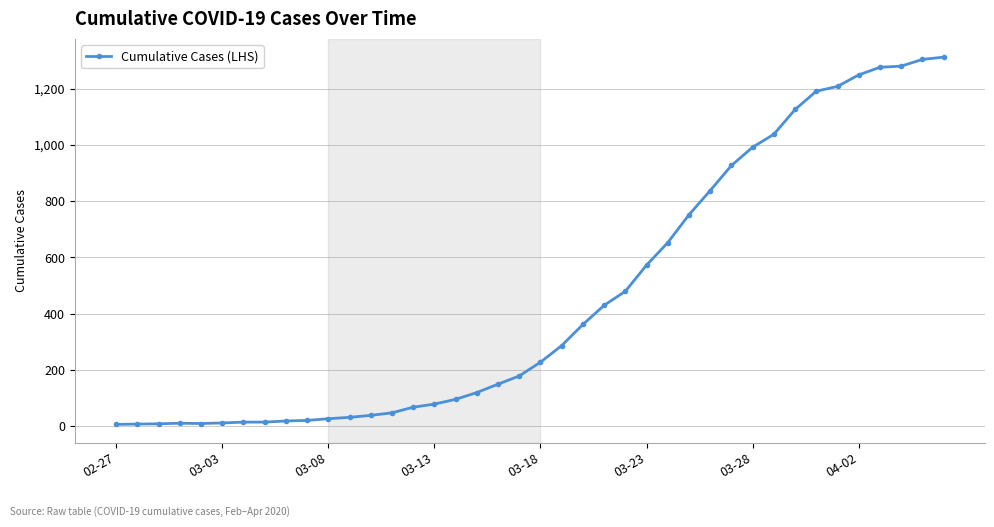

What is the difference between the maximum and second lowest values?

1304